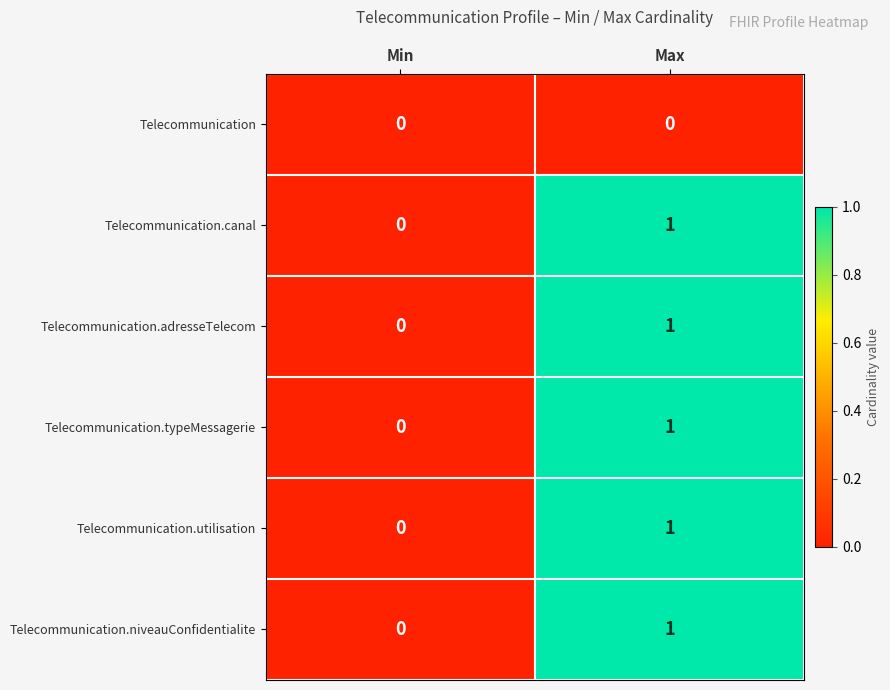

What is the total value across all series at Max?

5